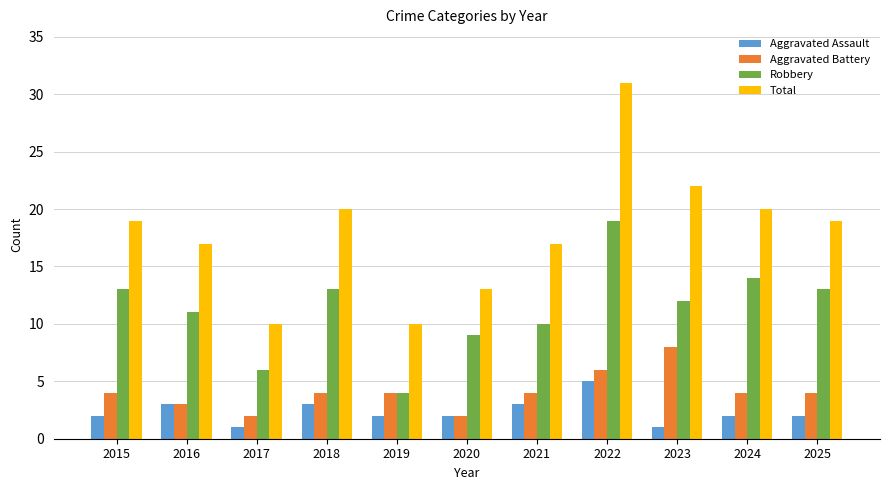

What is the total value across all series at 2020?

26